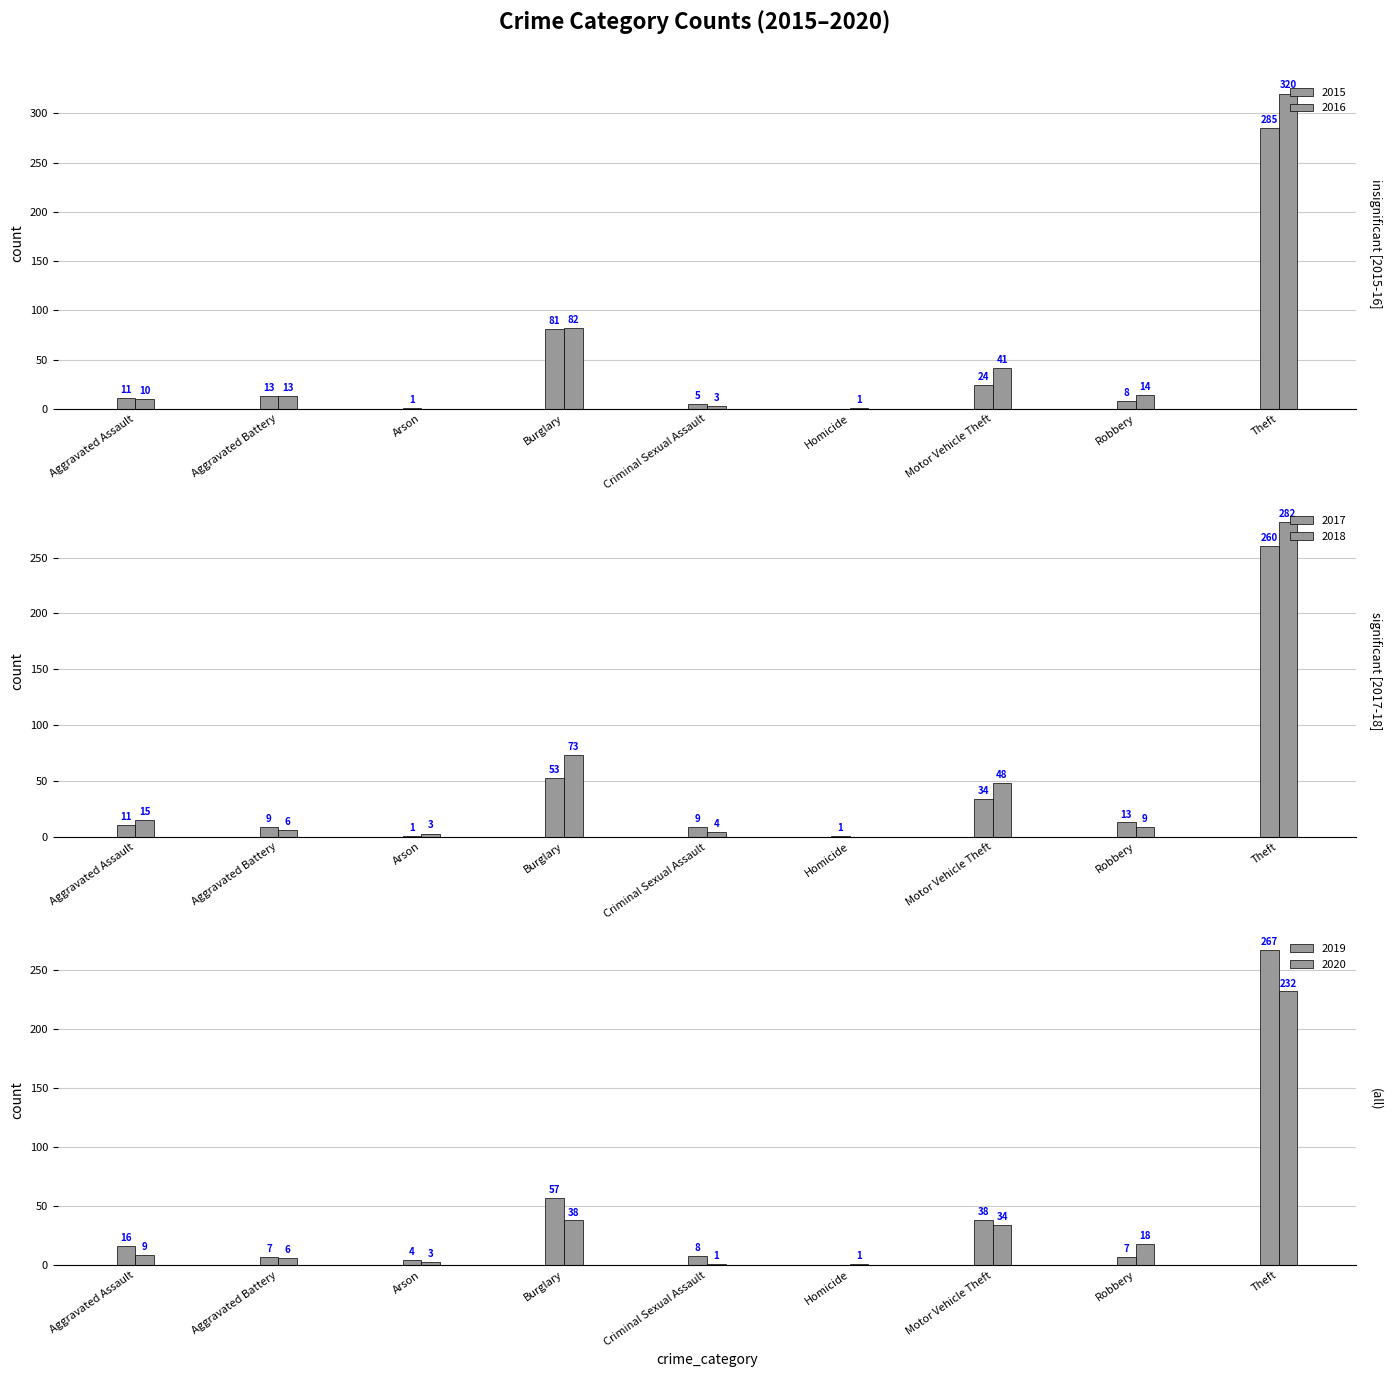

At which label is 2020 closest to 116?

Burglary